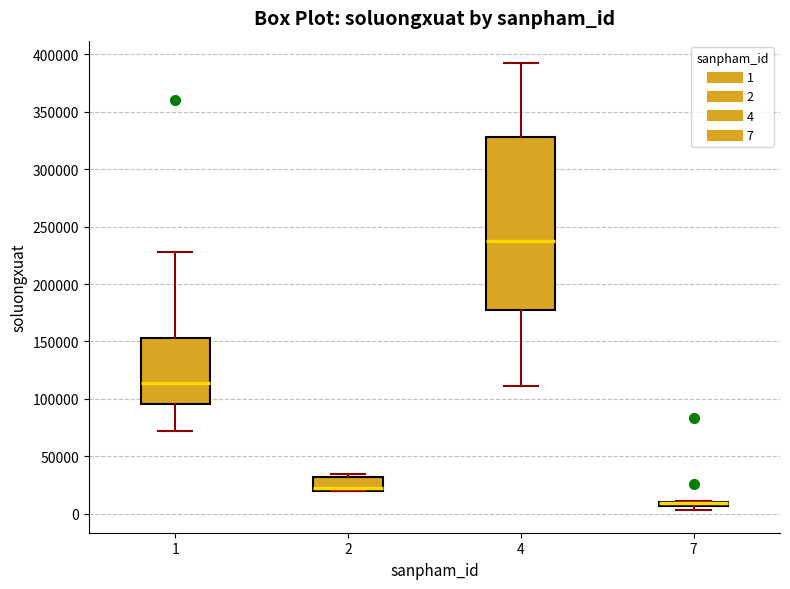

Which box is the tallest, from its lower edge to its upper edge?

4